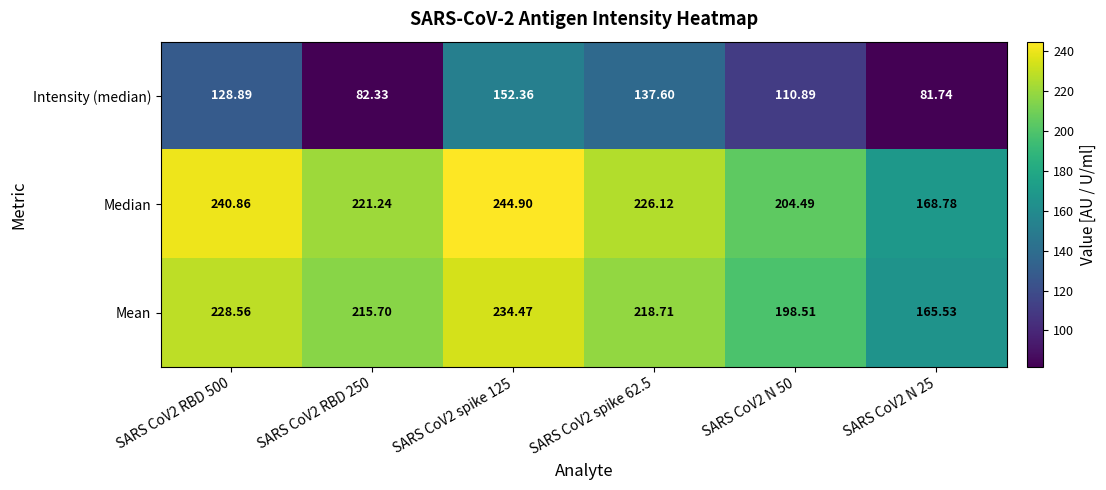

Which category has the highest value across all series?

SARS CoV2 spike 125